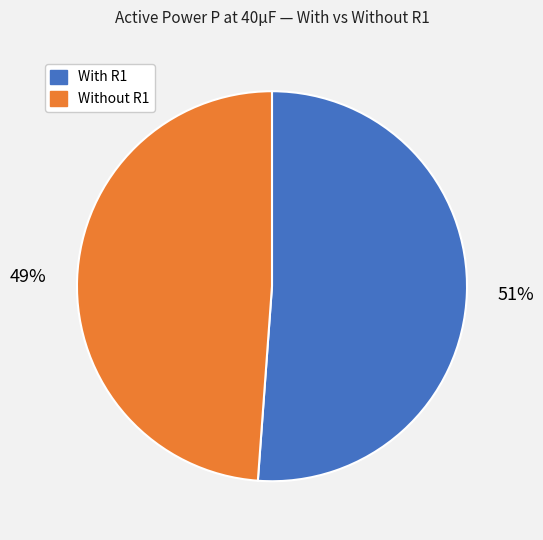

Is there a majority slice in this chart?

Yes